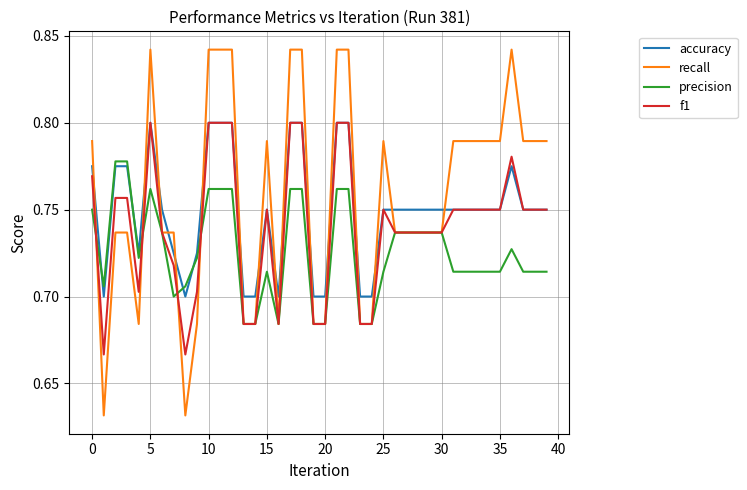

True or false: precision has more than 2 points higher than both neighbors.

True